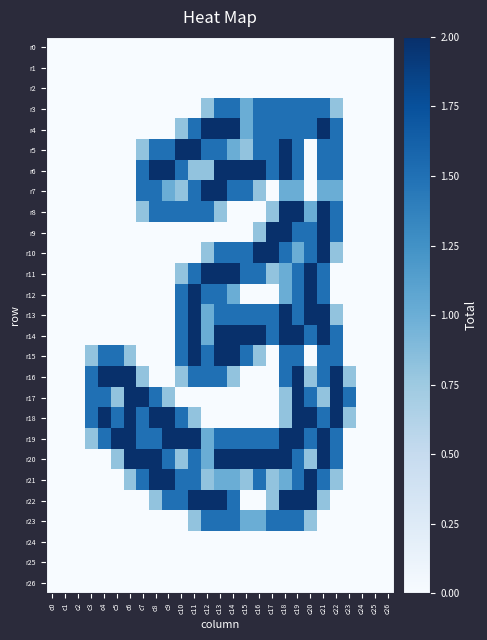

At which category is the sum across all series the highest?

c19